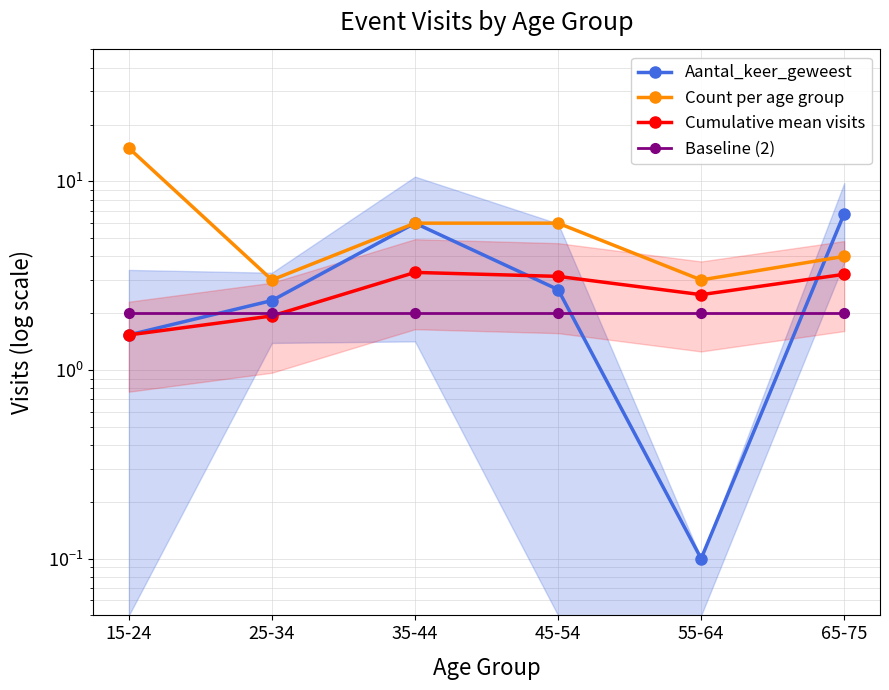

Reading left to right, extract all data points from this chart.

Aantal_keer_geweest: 1.5	2.3	6.0	2.7	0.1	6.8
Count per age group: 15.0	3.0	6.0	6.0	3.0	4.0
Cumulative mean visits: 1.5	1.9	3.3	3.1	2.5	3.2
Baseline (2): 2.0	2.0	2.0	2.0	2.0	2.0